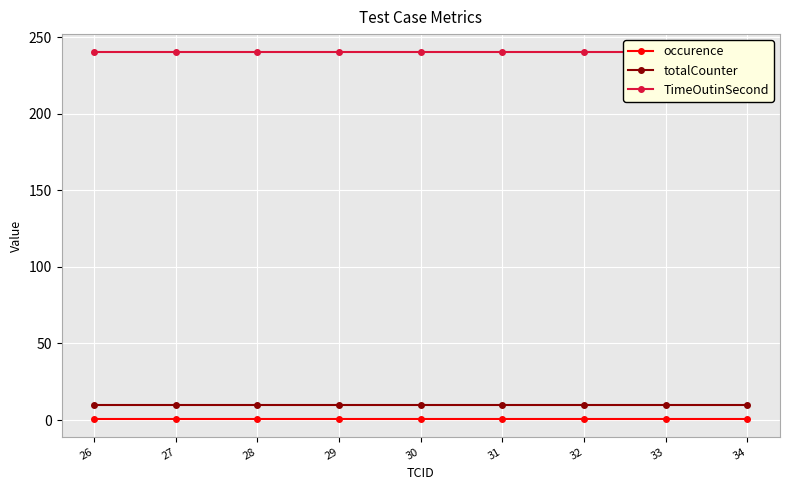

The value of totalCounter at 33 is 10. True or false?

True